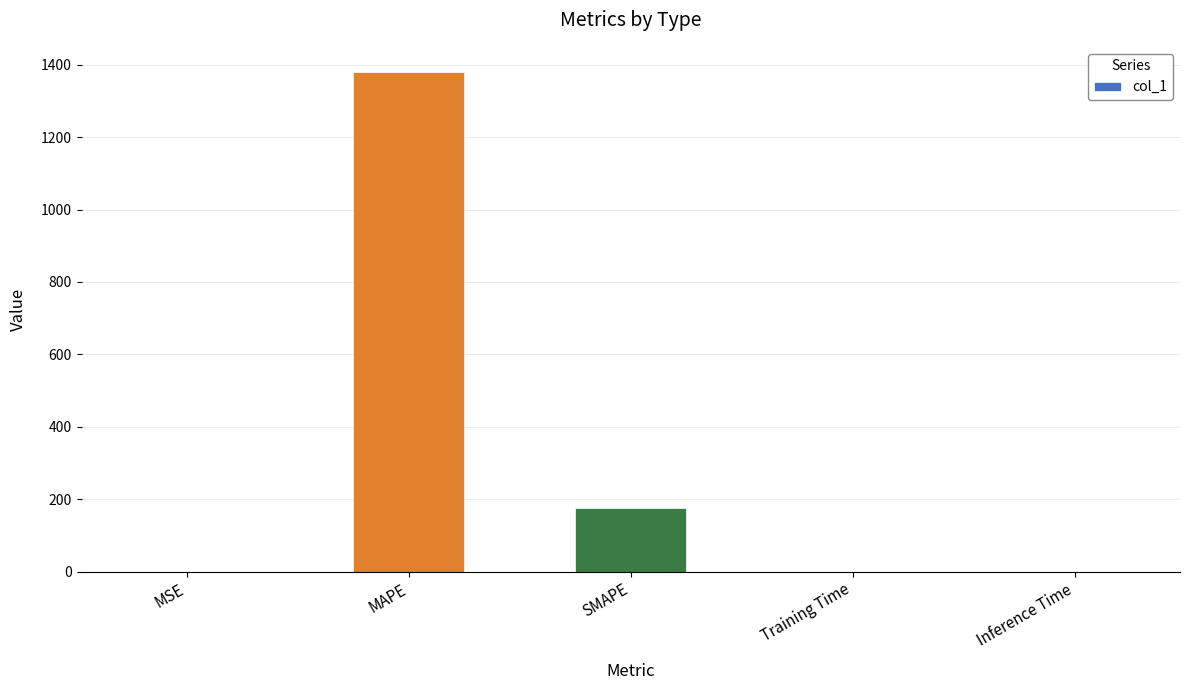

What is the maximum value shown in the chart?

1380.2